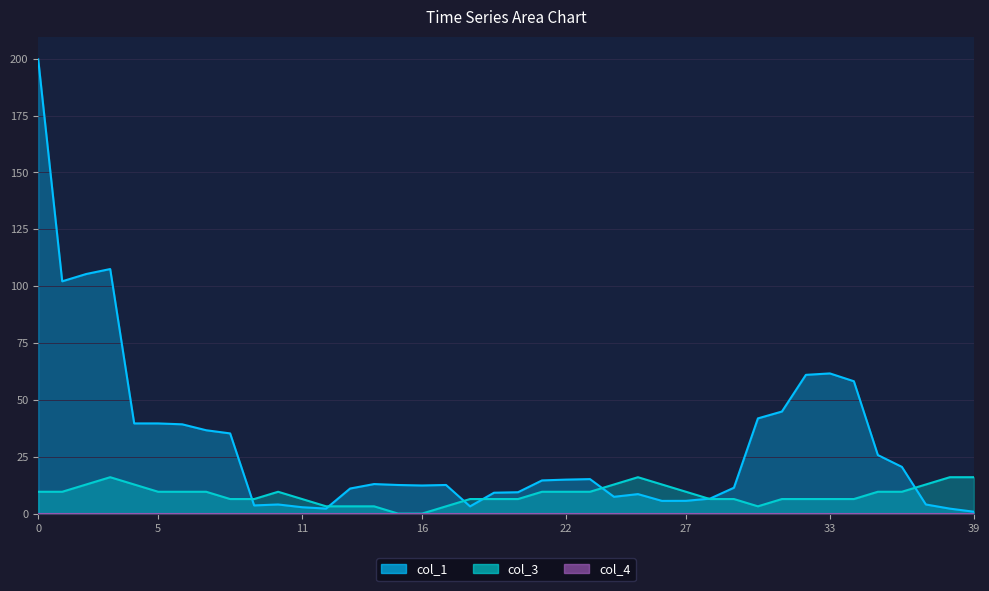

What are all the series names shown in the legend?

col_1, col_3, col_4